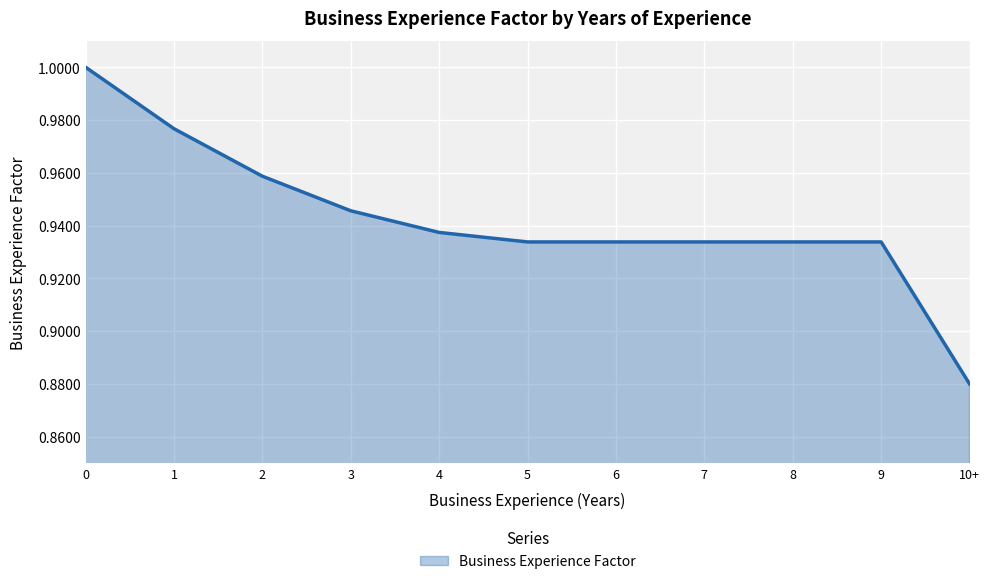

What is the sum of the values at 7 and 3?

1.9